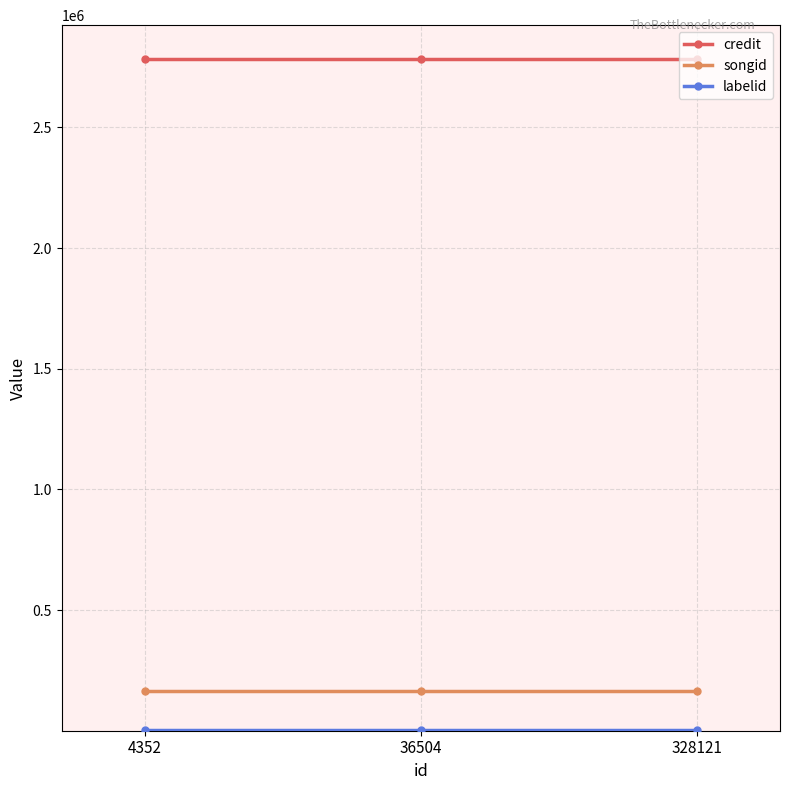

What is the maximum value shown in the chart?

2784679